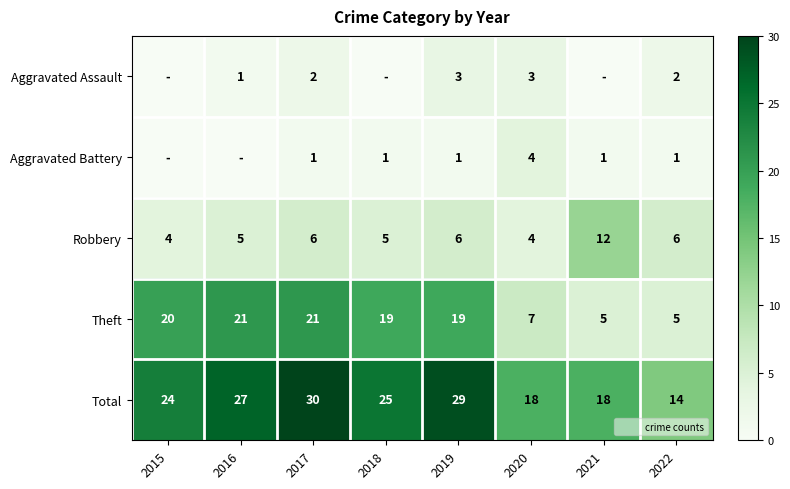

What is the difference between the maximum and minimum values in the Aggravated Battery series?

4